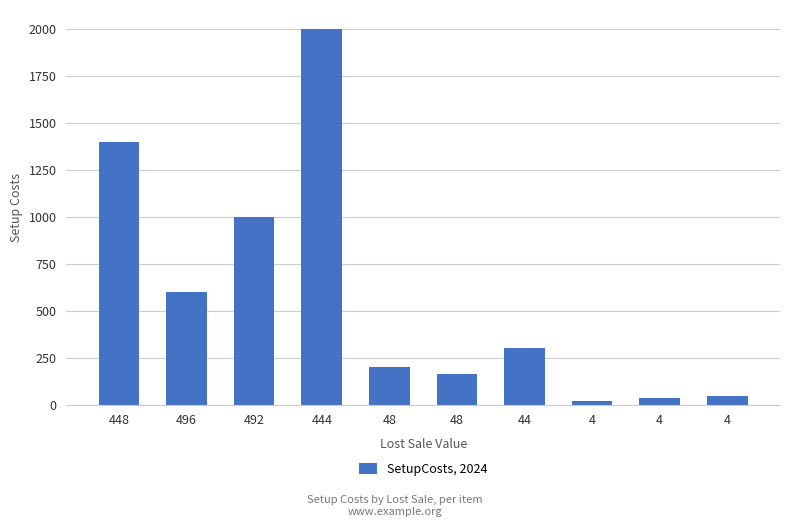

The value at 492 is 1000. True or false?

True